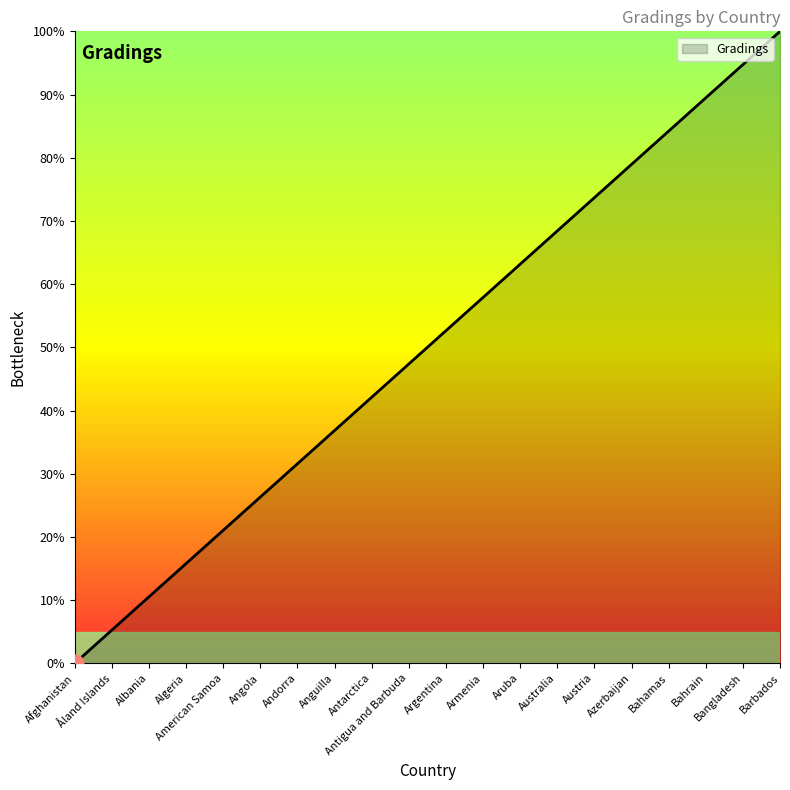

How many values exceed 52?

10